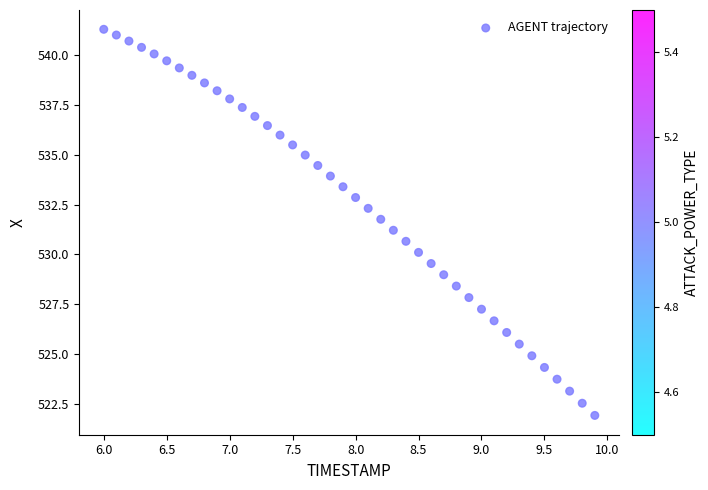

What is the range of Y values (max minus min)?

19.4